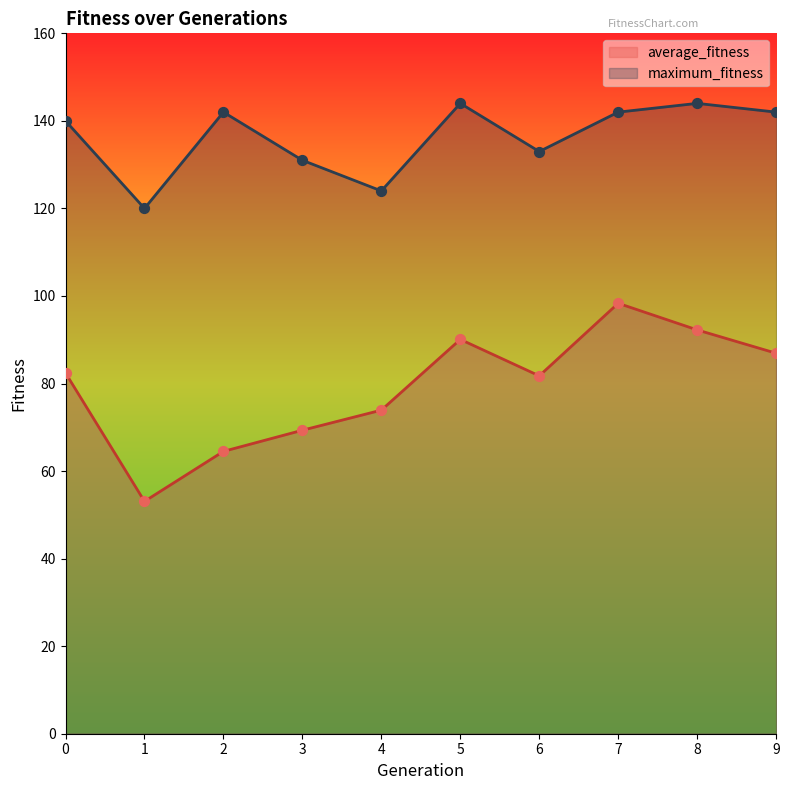

At how many categories does at least one series exceed 74?

10